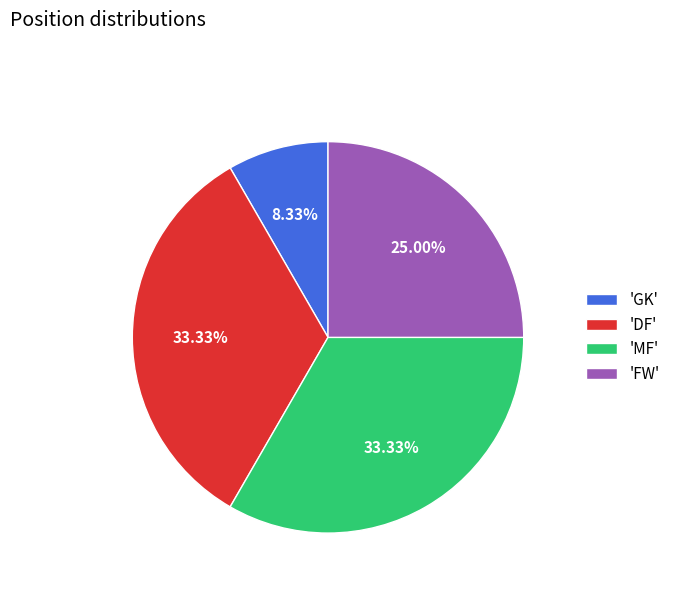

Which category has the smallest portion of the pie?

'GK'